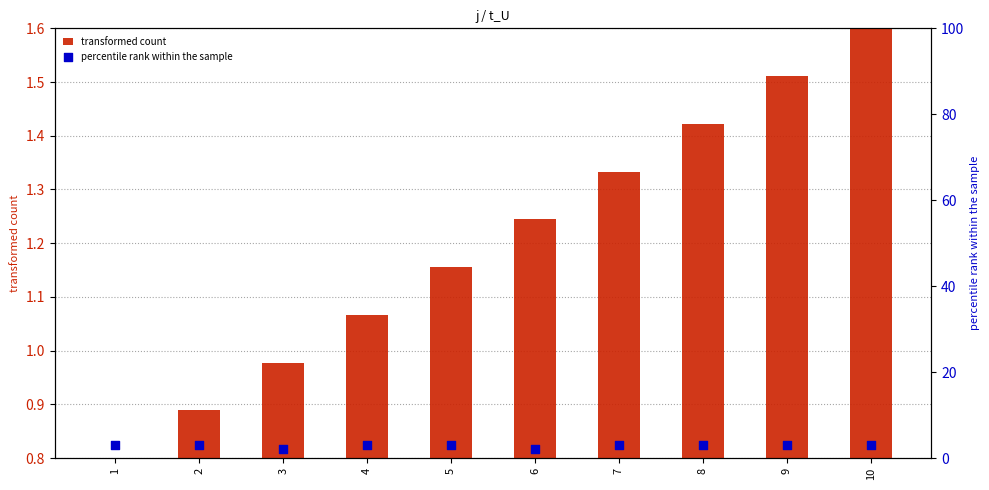

Which series reaches the maximum Y coordinate?

percentile rank within the sample